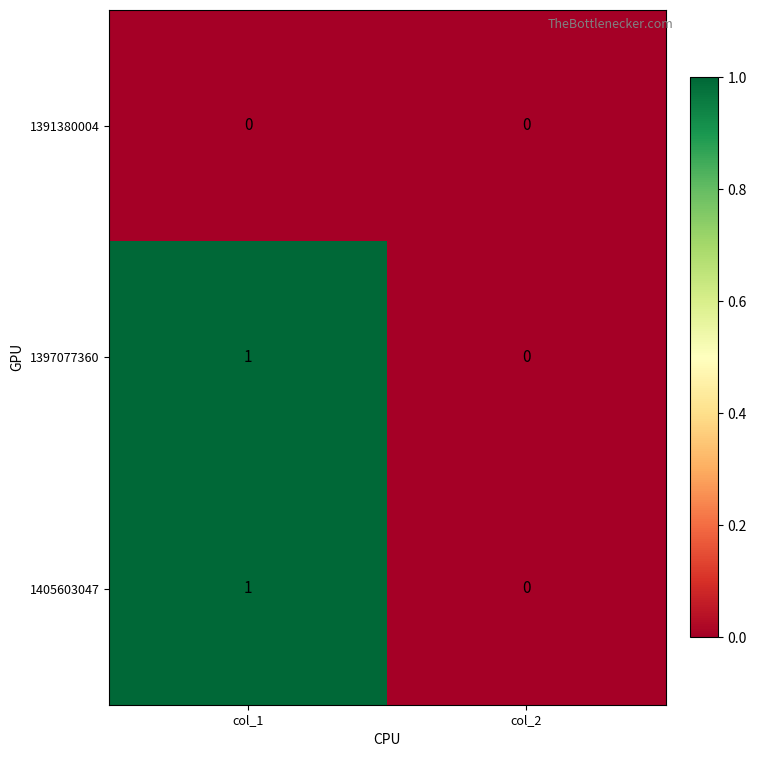

List the labels in order of 1397077360 value, smallest first.

col_2, col_1